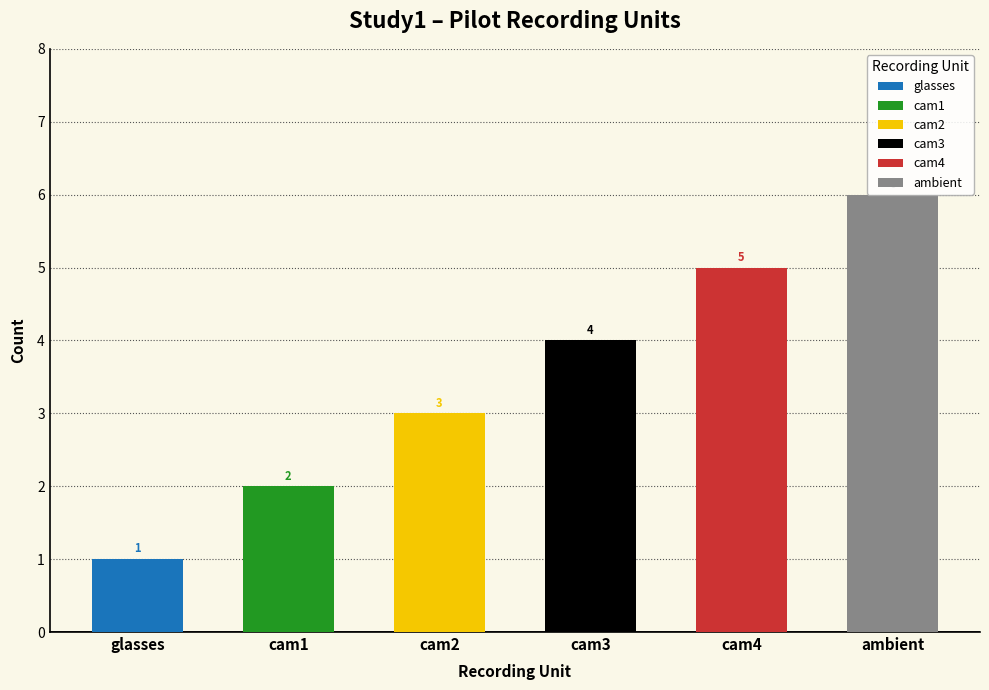

How many values exceed 4?

2